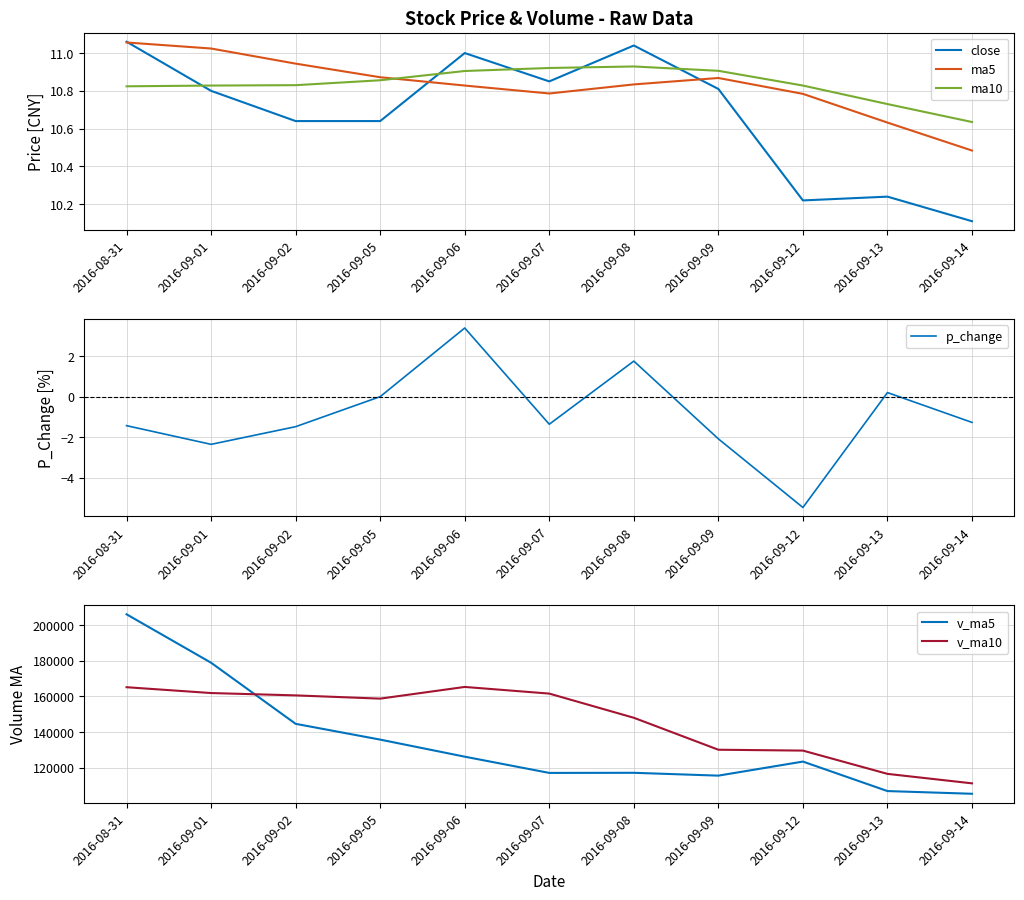

What is the sum of all p_change values?

-10.1